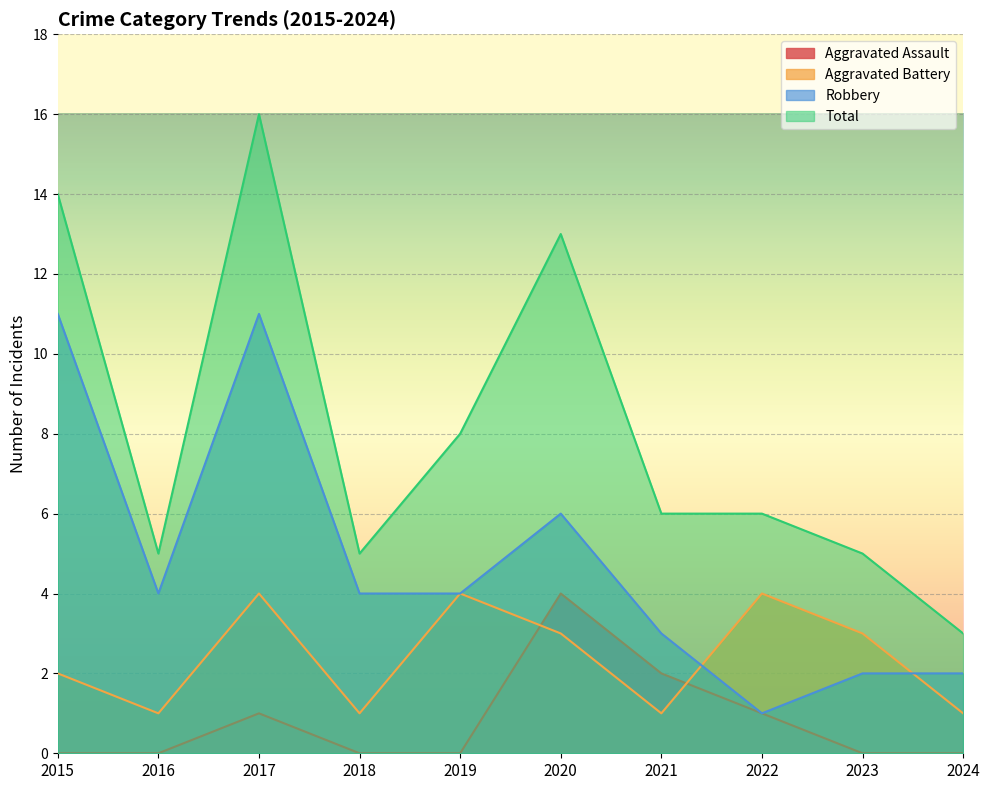

Which series has the largest range (max minus min)?

Total